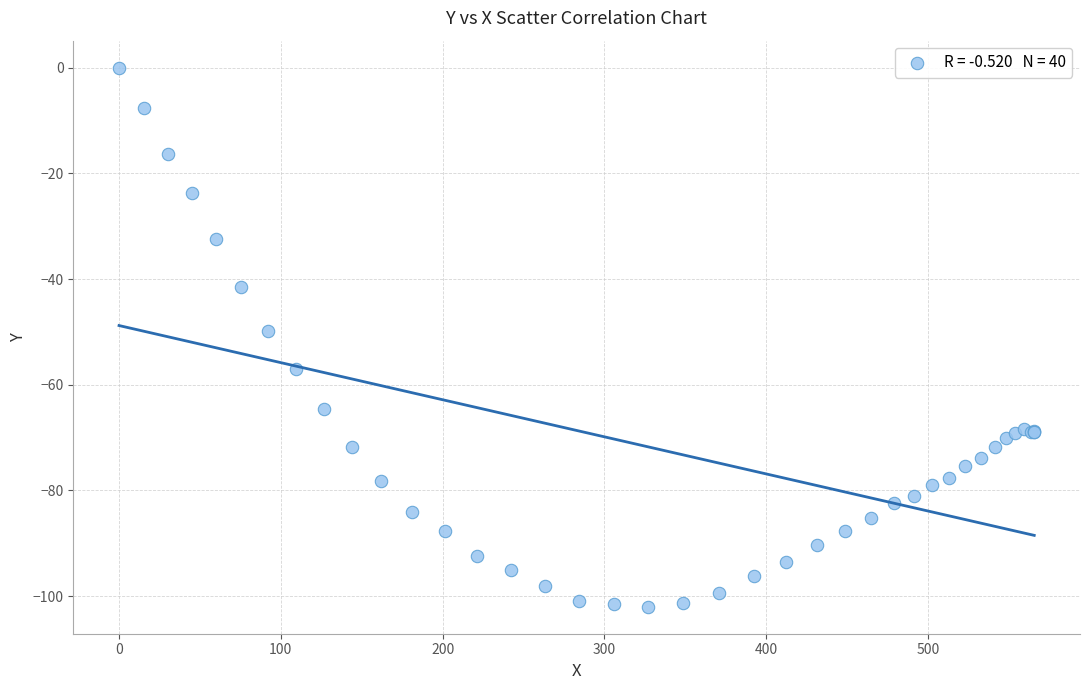

What Y value in the scatter plot is closest to -51?

-49.8